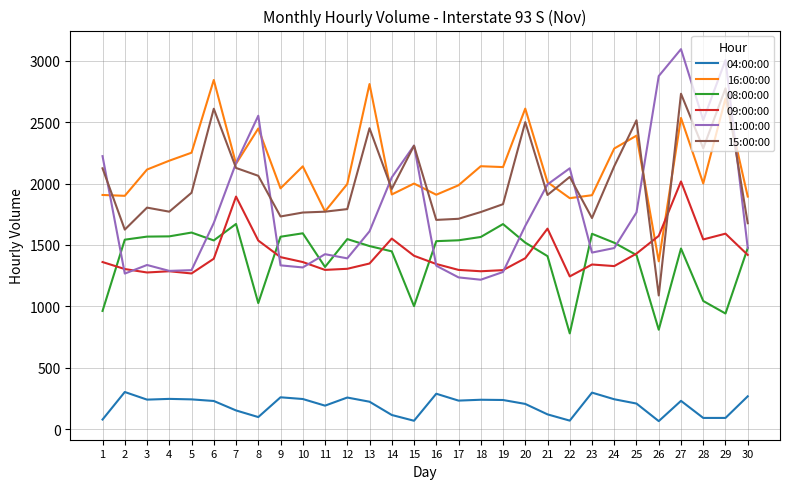

True or false: 08:00:00 and 16:00:00 intersect in this chart.

False